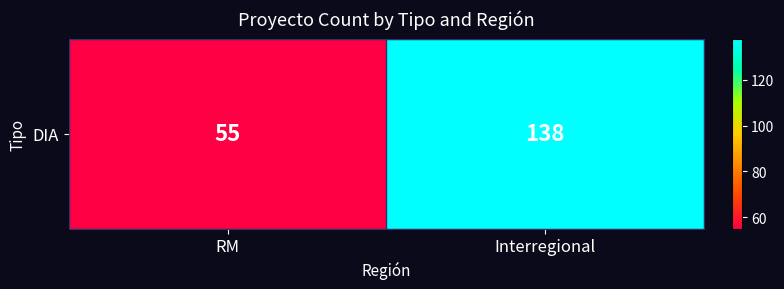

Is it true that the value at RM is 55?

True